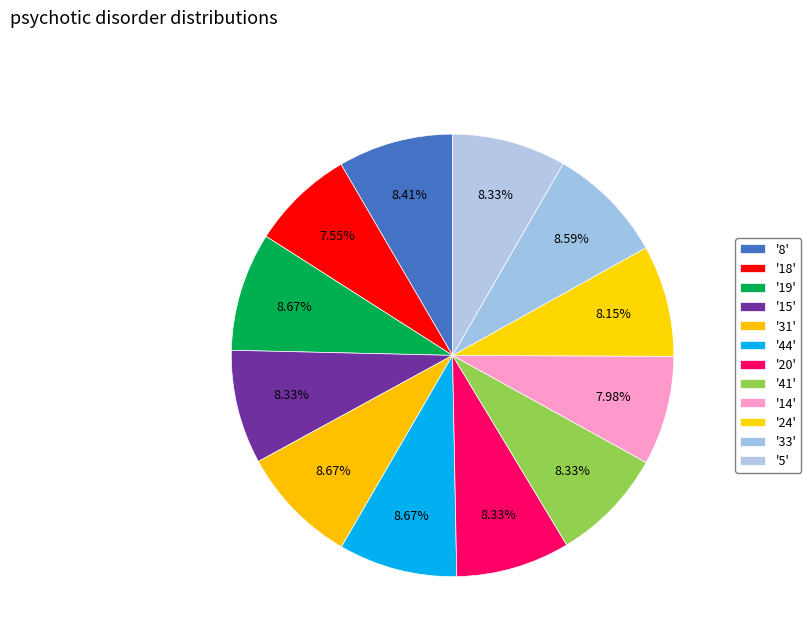

Which slice is the largest?

19